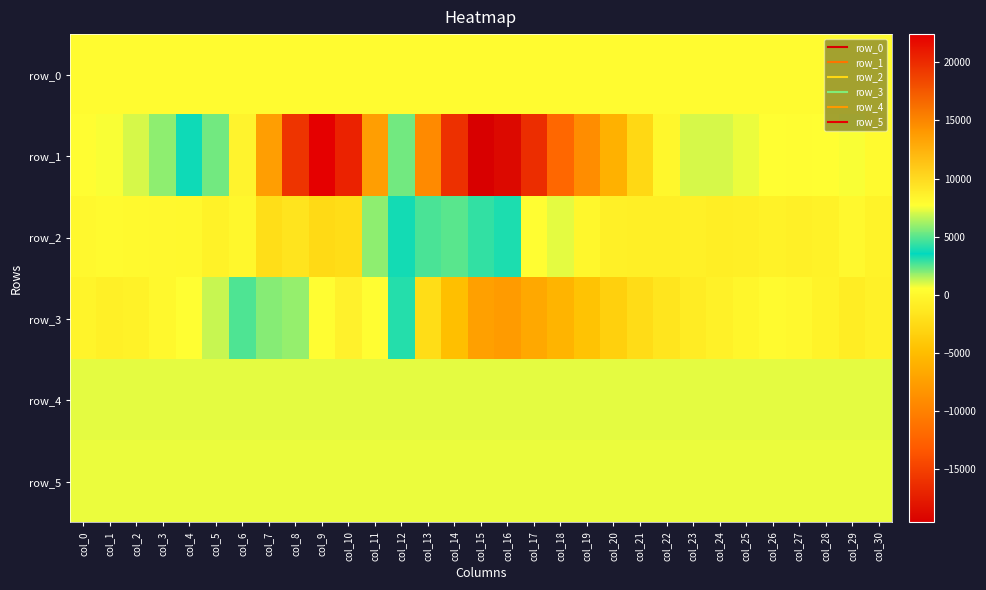

What is the total value across all series at col_15?

-22014.5